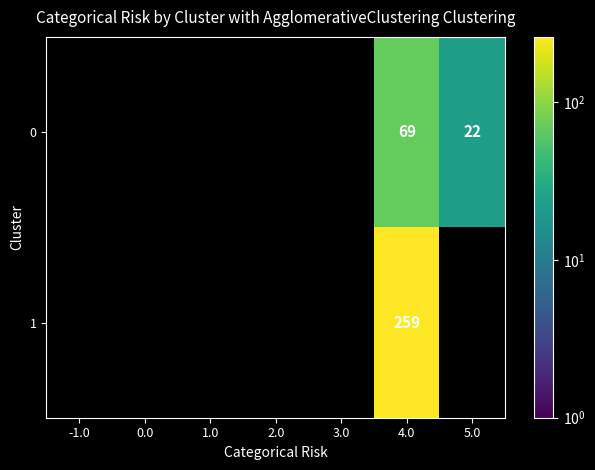

How many series are shown in this chart?

2